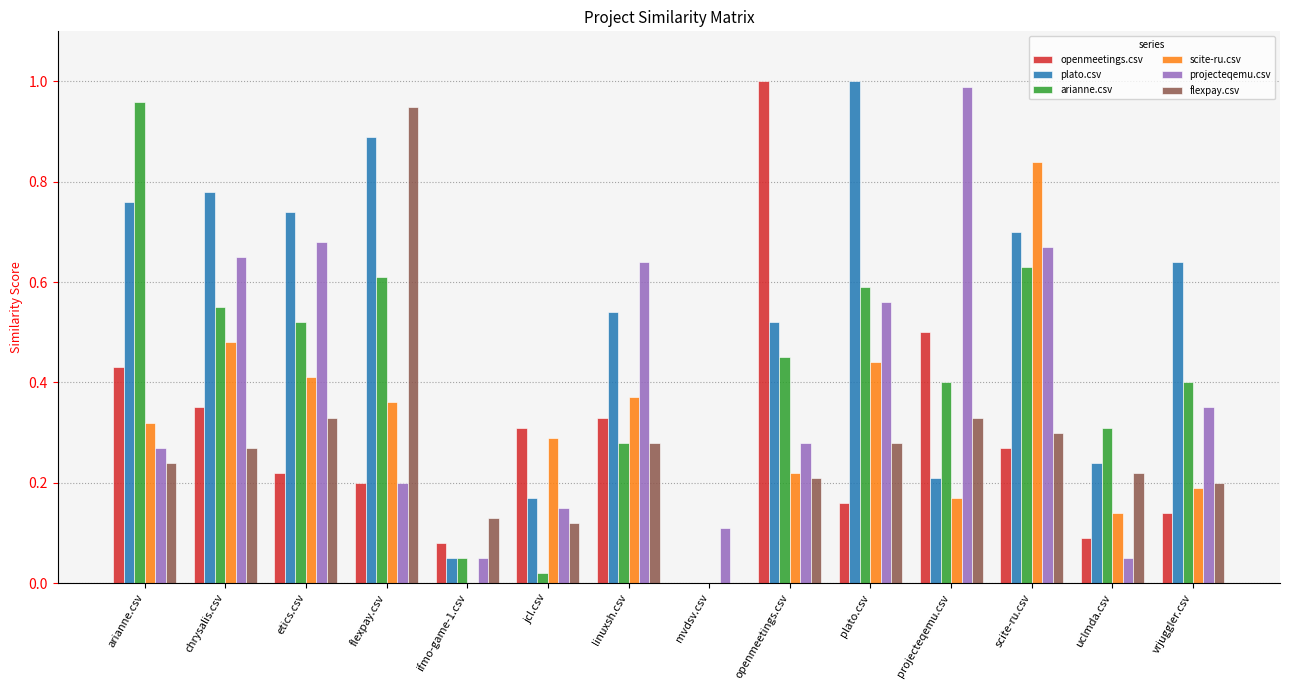

Between chrysalis.csv and projecteqemu.csv, which series saw the biggest shift?

plato.csv